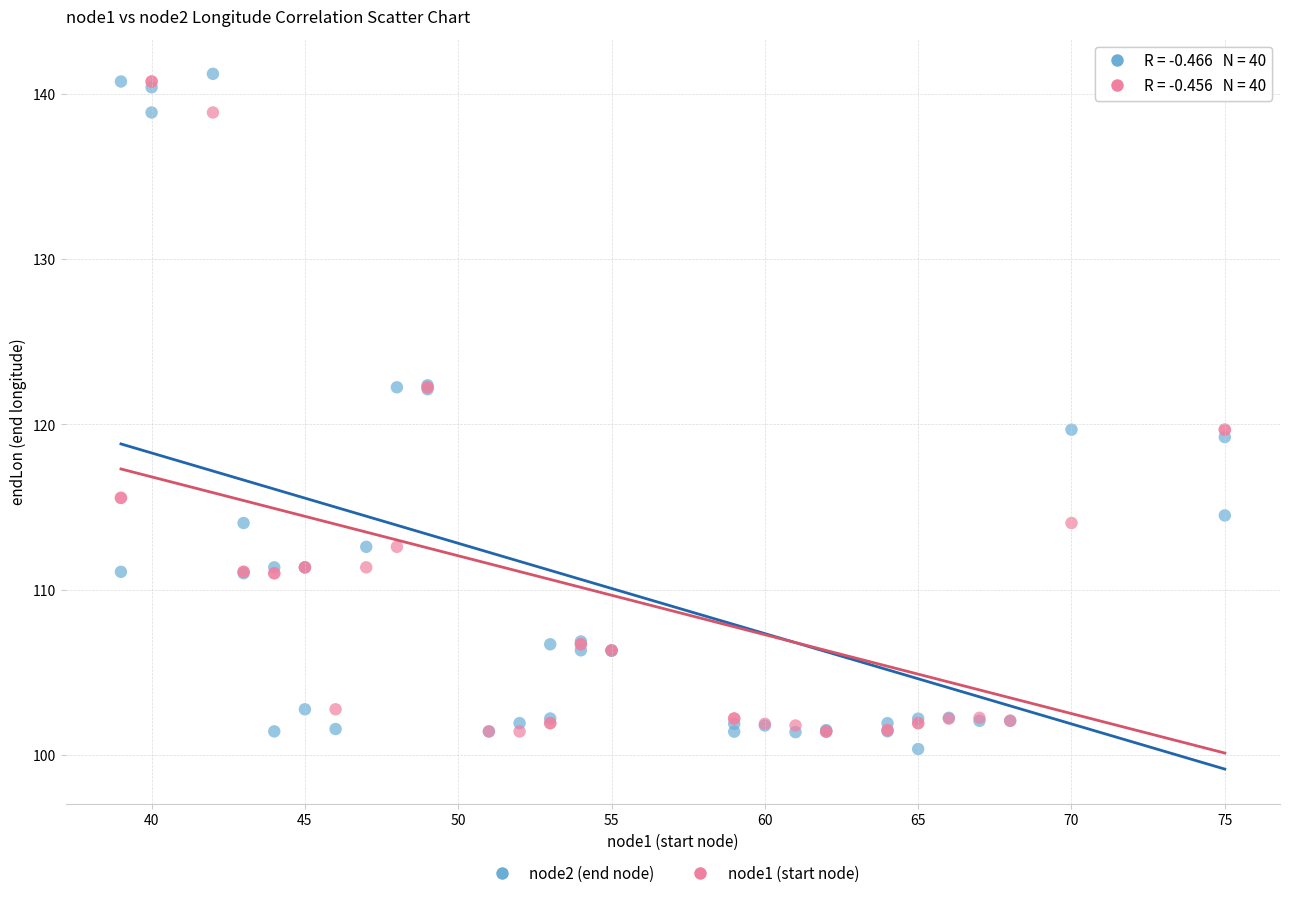

Which series has the largest Y range (max minus min)?

node2 (end node)